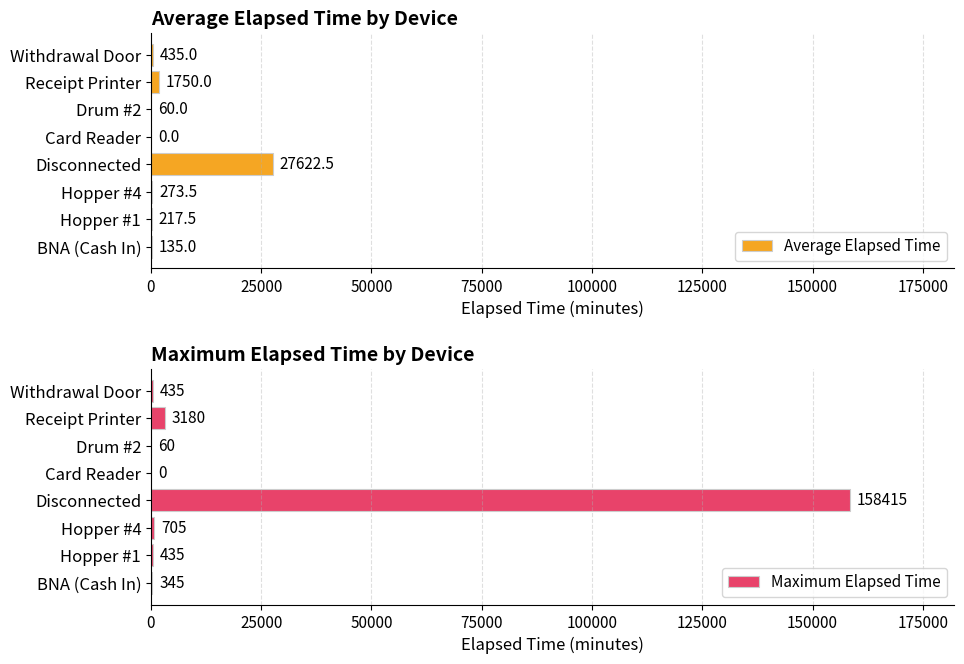

Does the chart contain stacked bars?

No